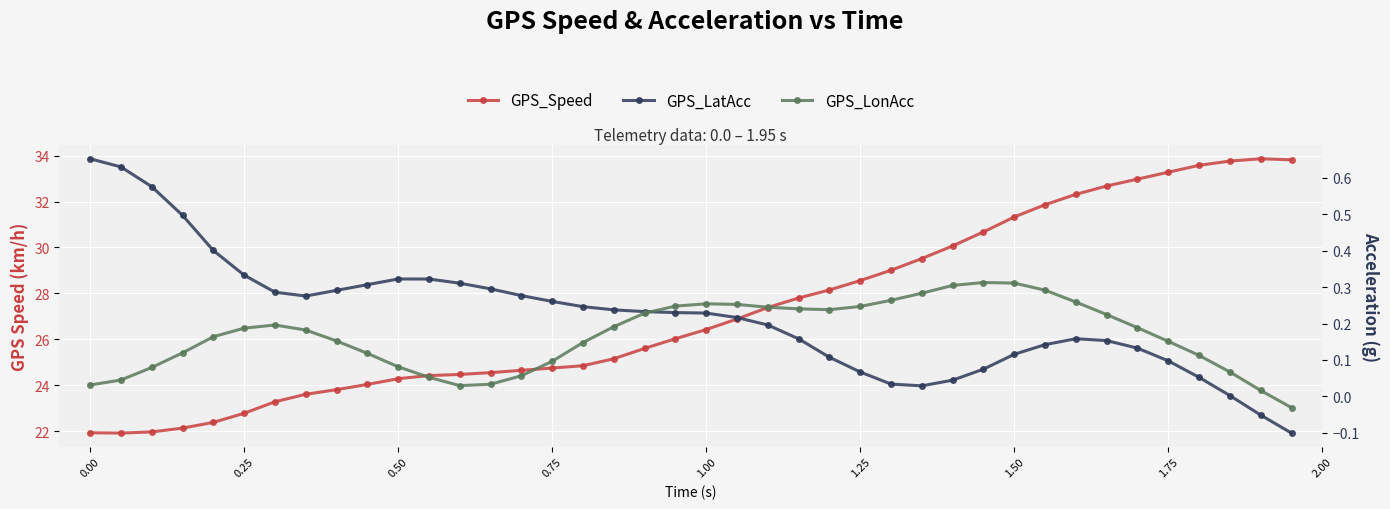

Which series has the largest total across all categories?

GPS_Speed